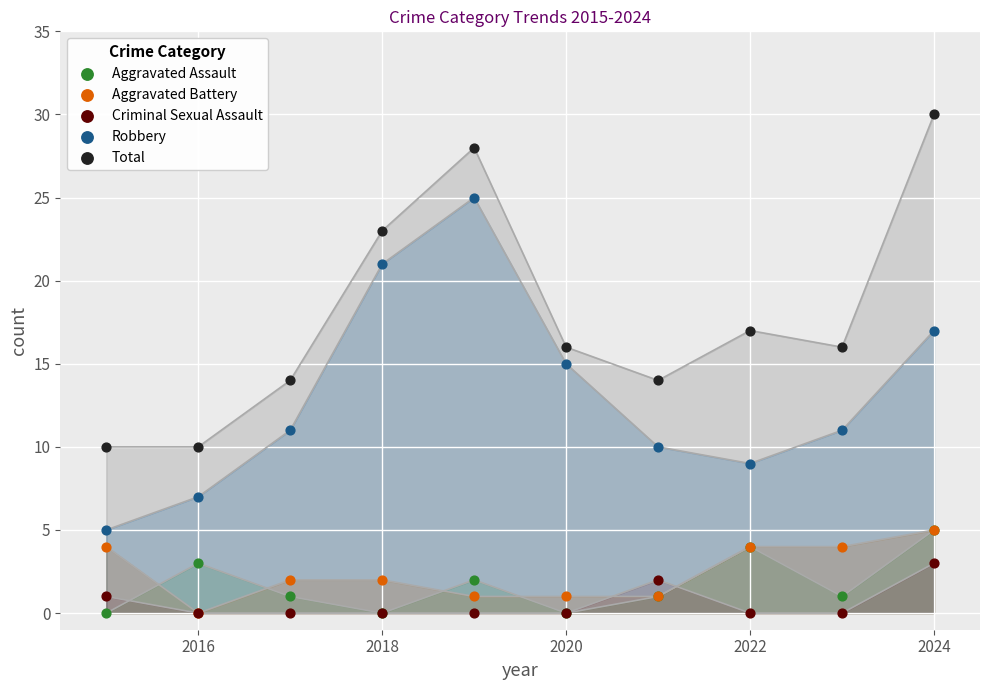

Which series reaches the minimum Y coordinate?

Aggravated Assault